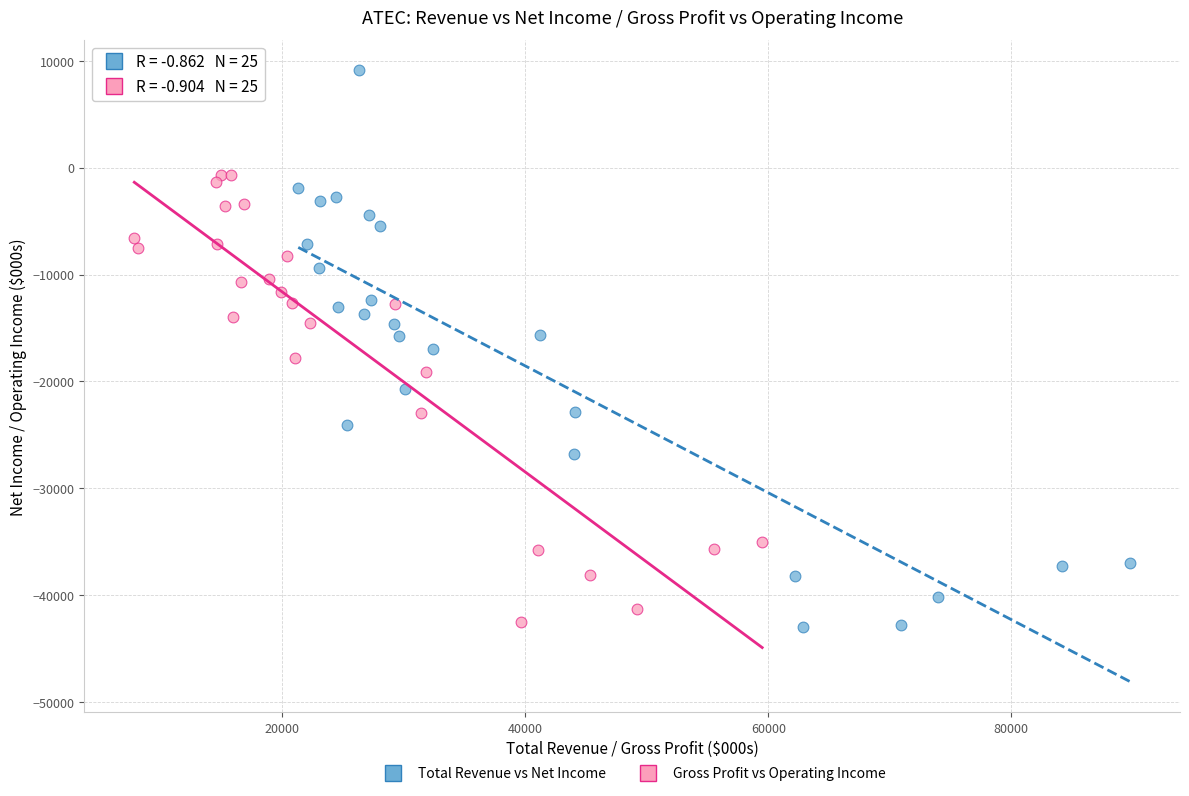

Which series contains the highest Y value?

Total Revenue vs Net Income